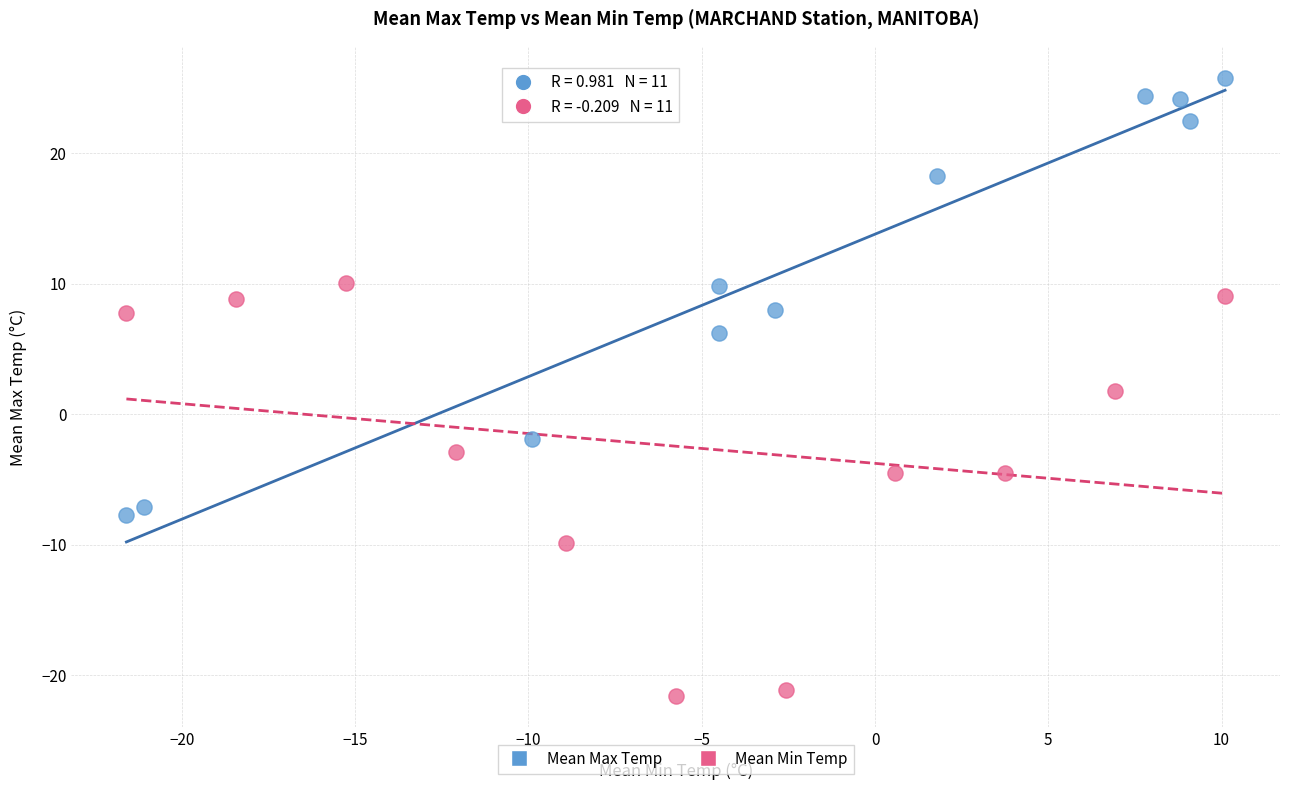

Which series reaches the maximum Y coordinate?

Mean Max Temp